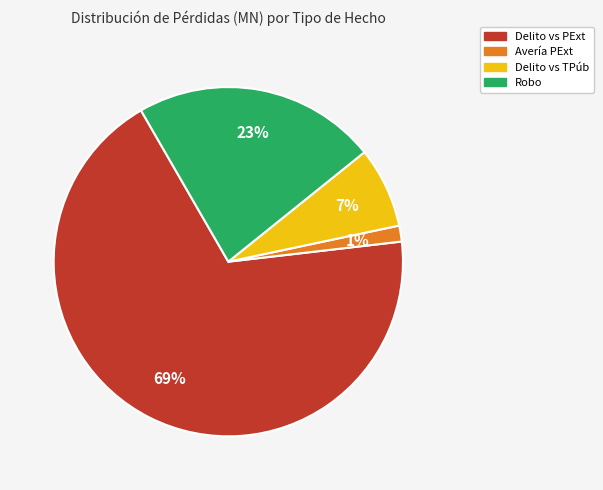

To the nearest percent, what is the average slice percentage?

25%